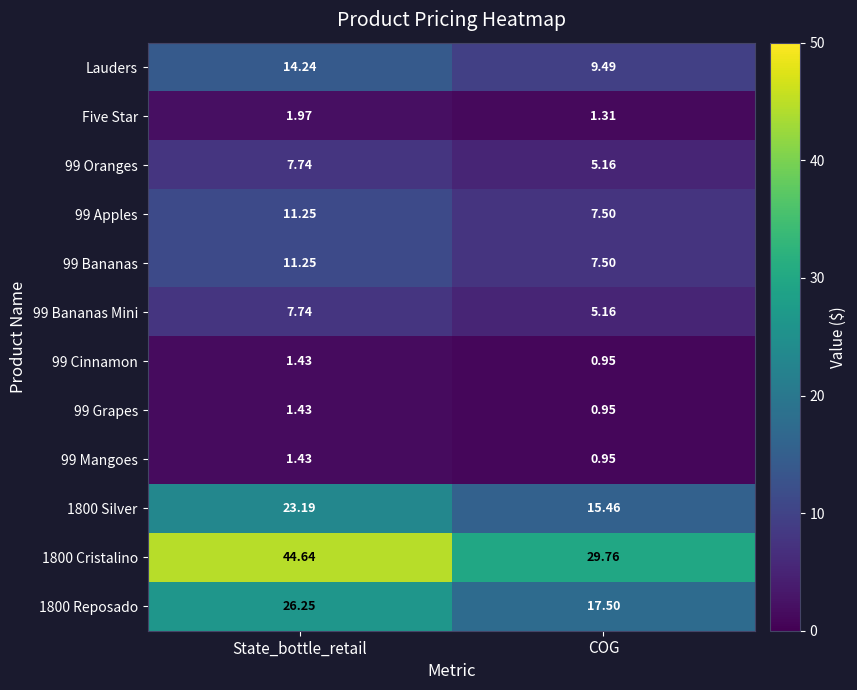

Where is 99 Bananas Mini nearest to the value 6?

COG